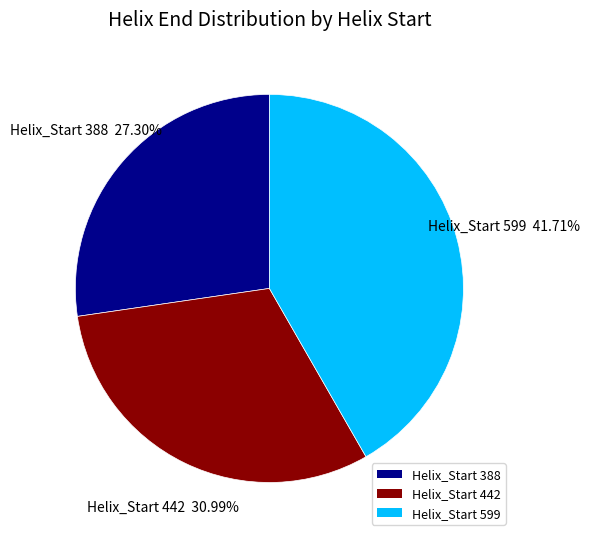

Which slice is the smallest?

Helix_Start 388